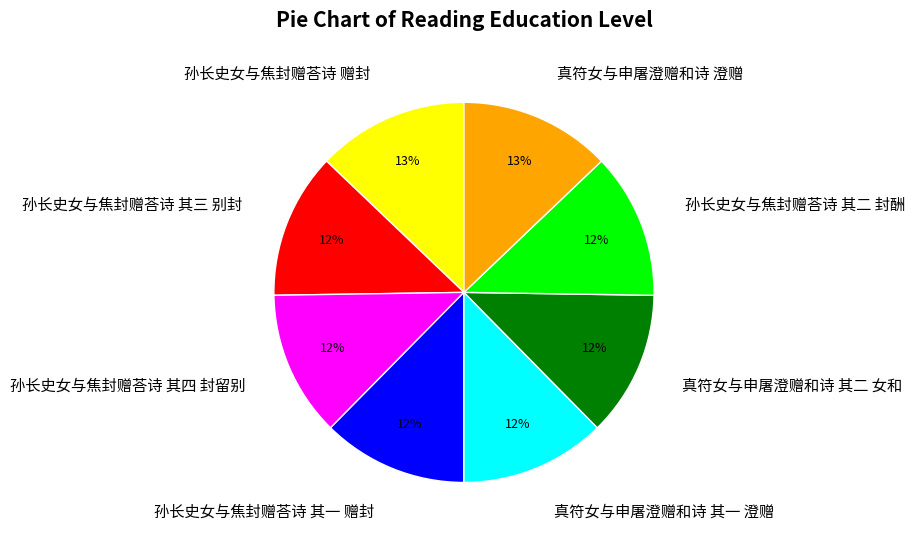

What is the ratio of the value at 真符女与申屠澄赠和诗 其一 澄赠 to the value at 孙长史女与焦封赠荅诗 其二 封酬?

1.0